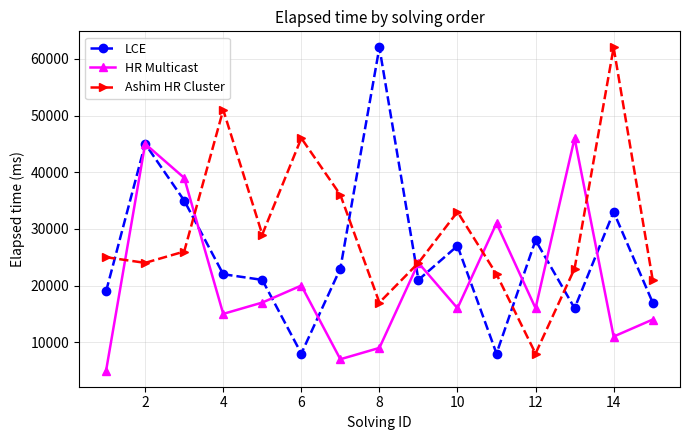

List the series in order of their overall mean, lowest first.

HR Multicast, LCE, Ashim HR Cluster